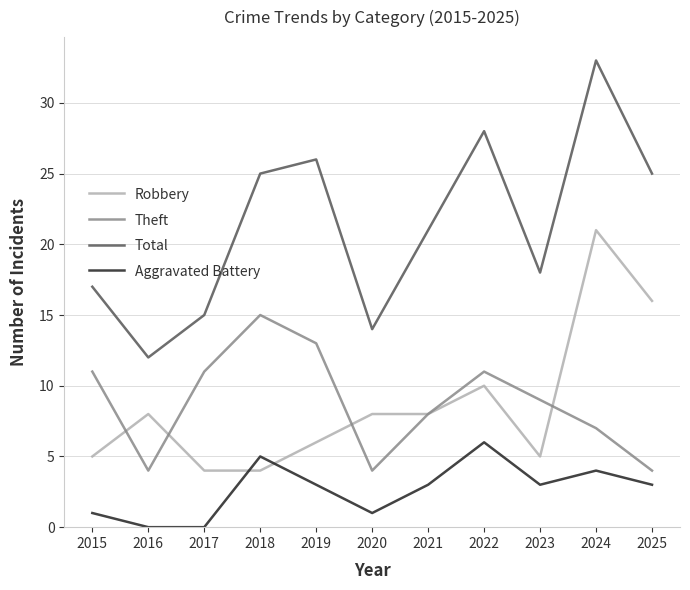

The Robbery series shows 4 at 2016. True or false?

False